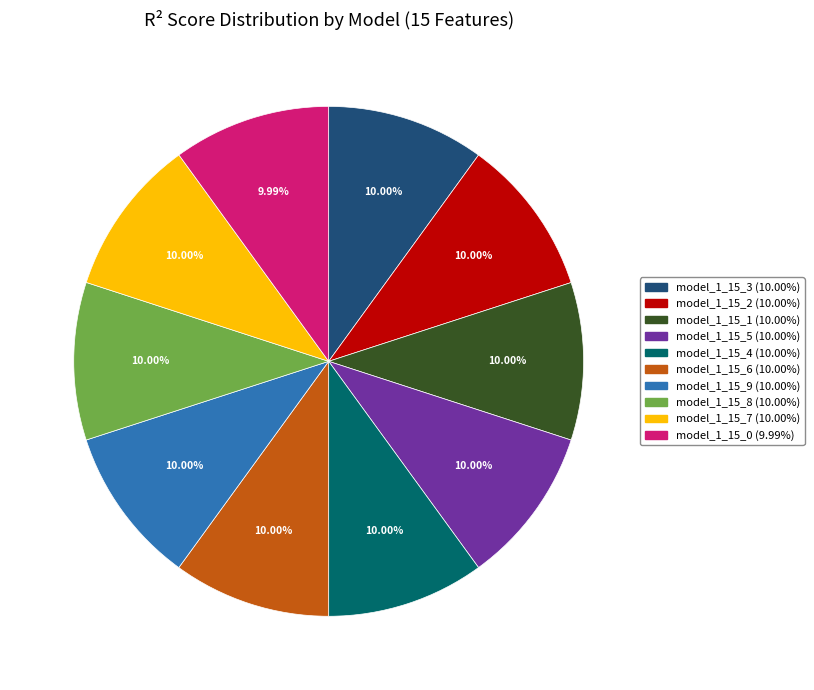

Combined, do model_1_15_8 and model_1_15_9 account for over 50%?

No